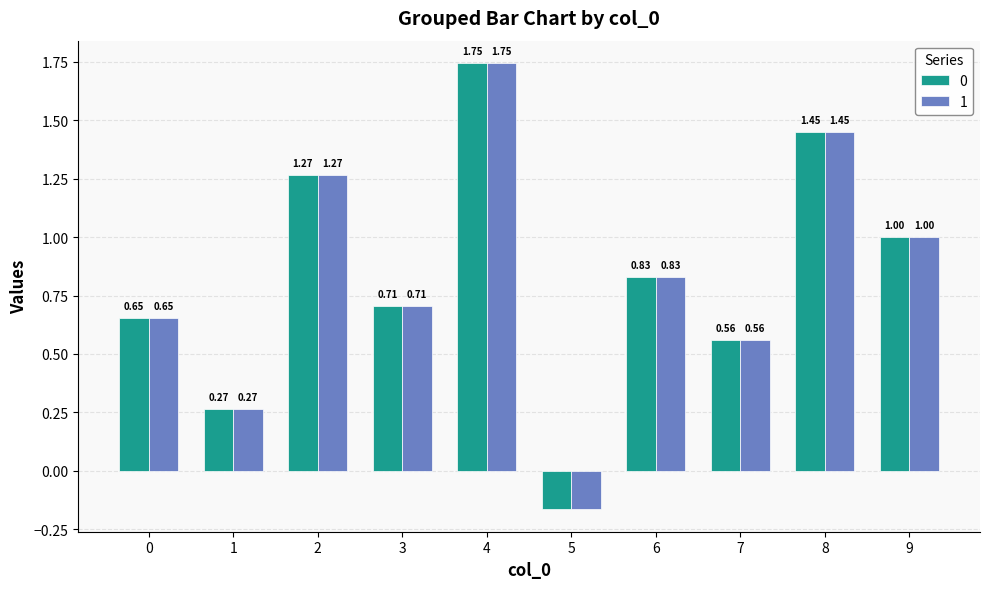

What is the sum of all 1 values?

8.3